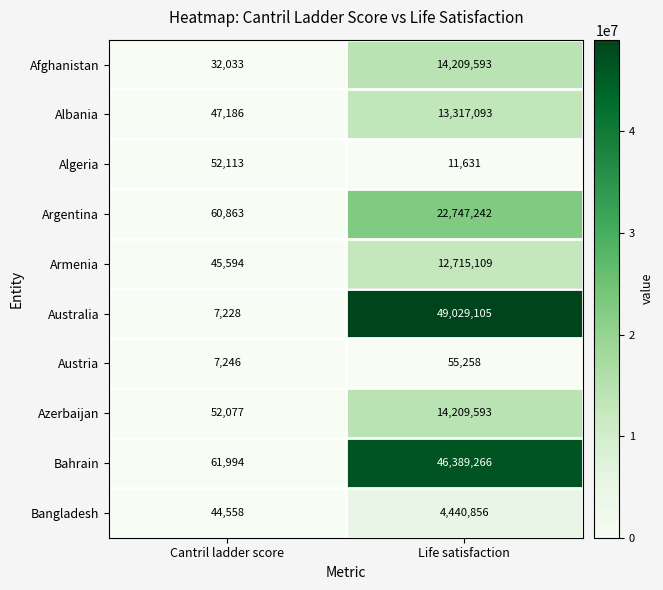

The Azerbaijan series shows 14209593 at Life satisfaction. True or false?

True